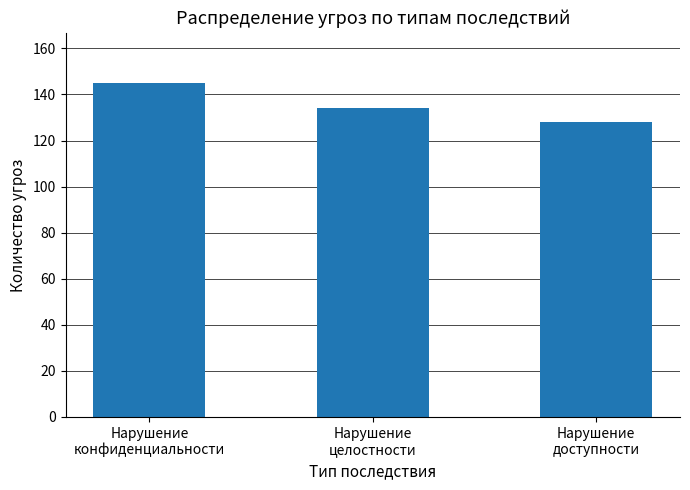

List the labels in order of value, smallest first.

Нарушение
доступности, Нарушение
целостности, Нарушение
конфиденциальности